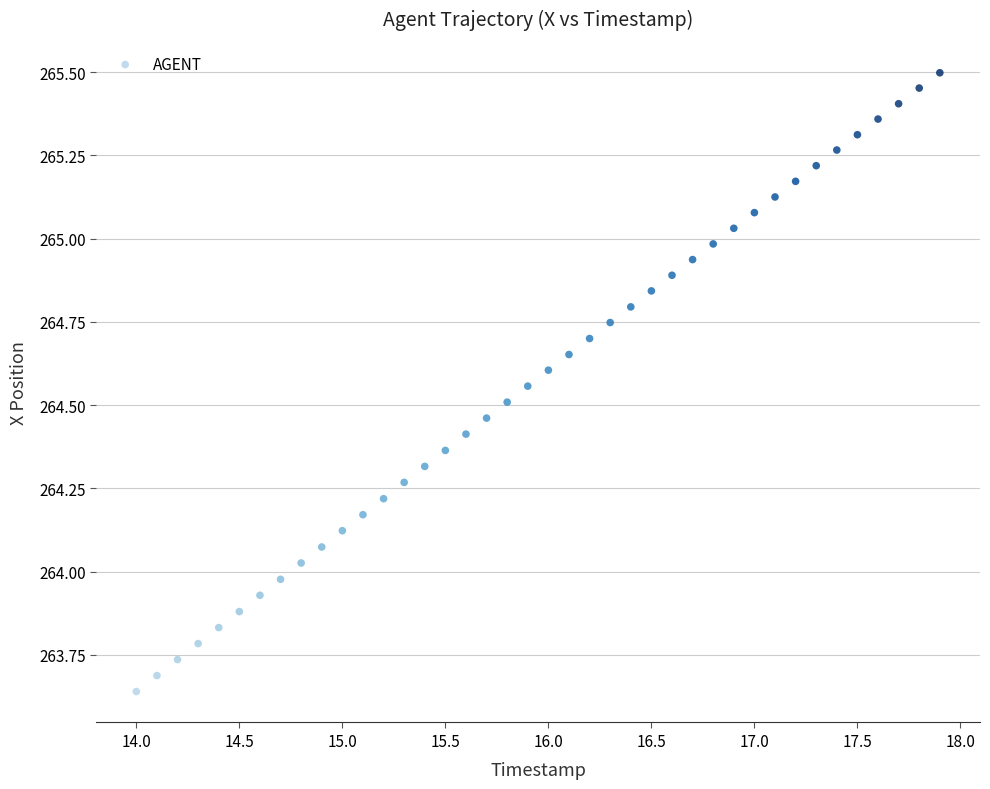

What is the range of Y values (max minus min)?

1.9